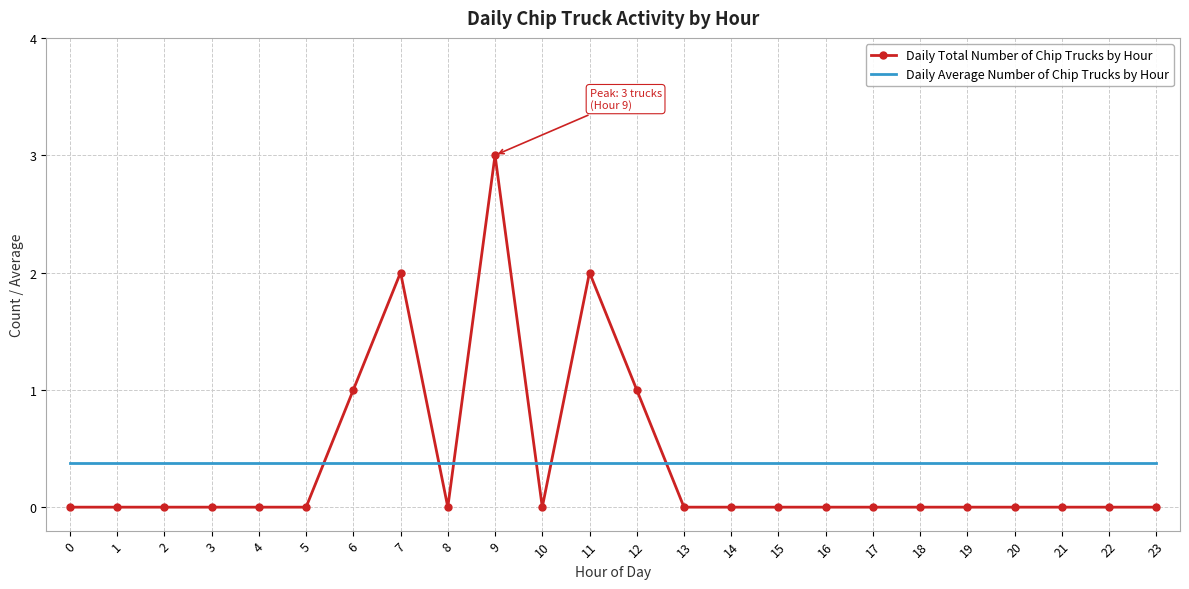

Which series has the widest spread of values?

Daily Total Number of Chip Trucks by Hour